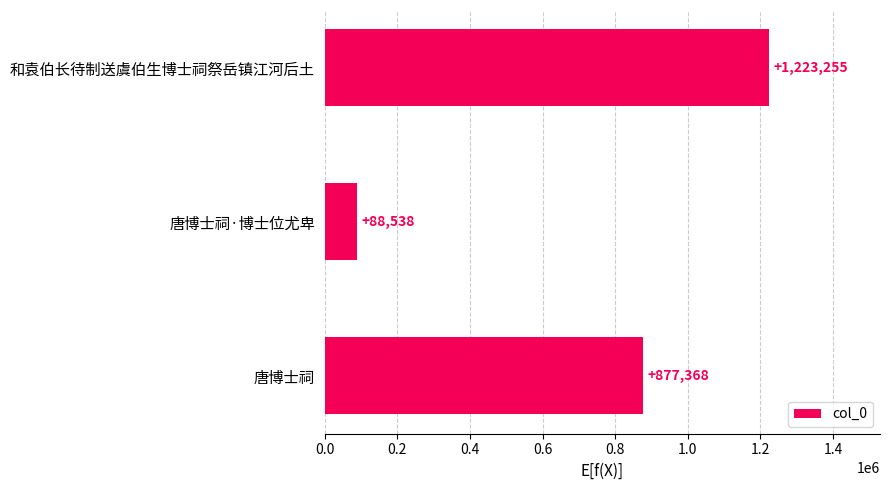

What position from the top is 唐博士祠·博士位尤卑?

2